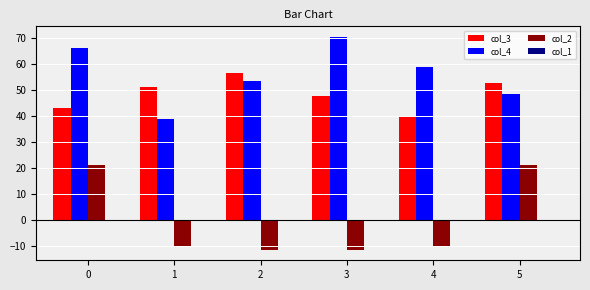

Is it true that col_3 equals 52.9 at 5?

True